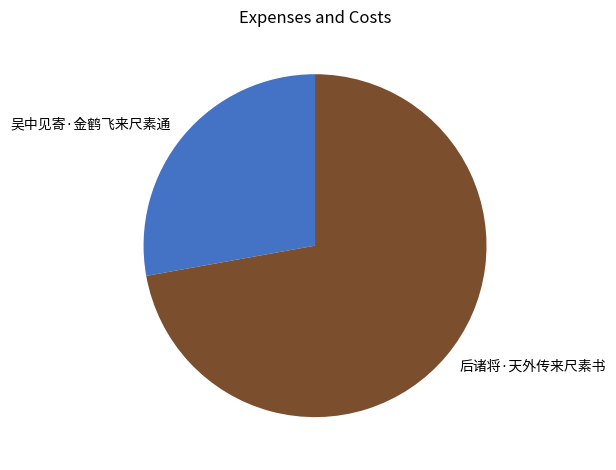

Is the sum of 后诸将·天外传来尺素书 and 吴中见寄·金鹤飞来尺素通 greater than half?

Yes